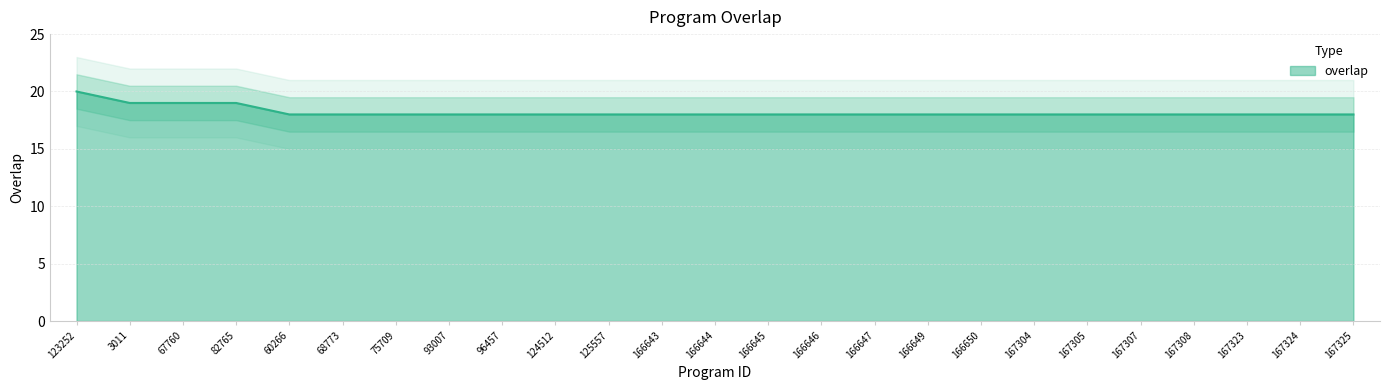

What is the minimum value shown in the chart?

18